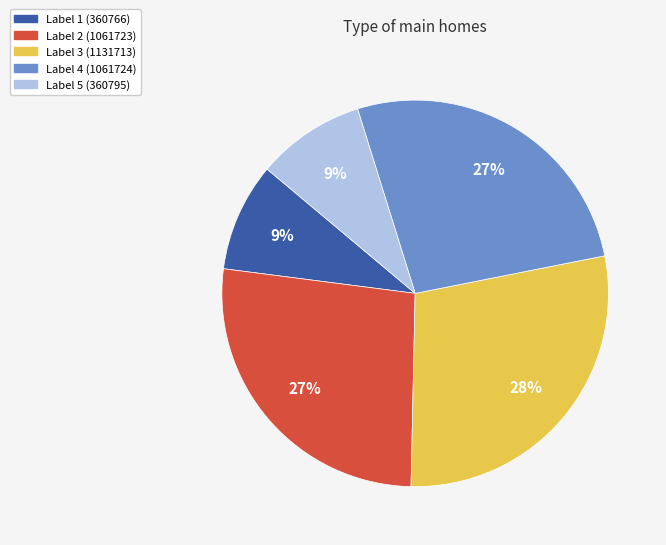

Is there any slice that represents more than half of the pie?

No